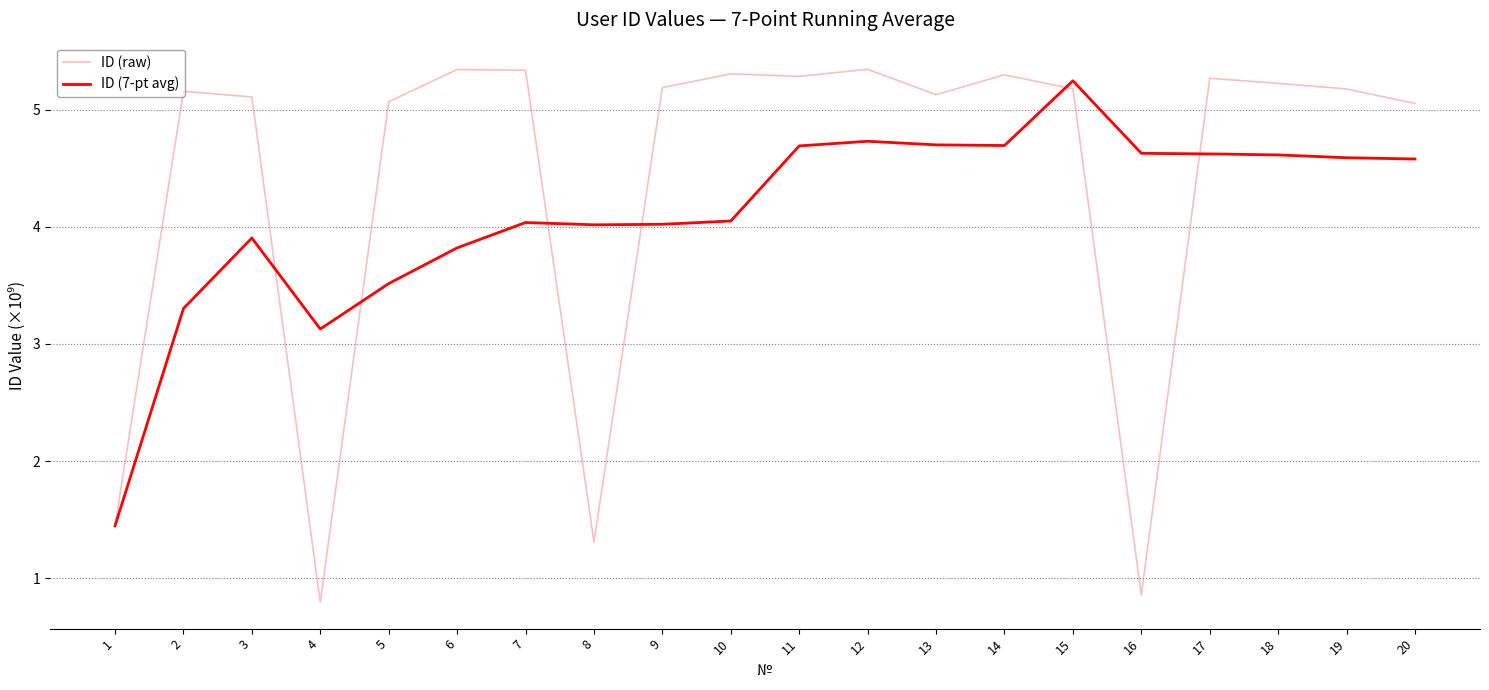

True or false: ID (7-pt avg) has a value of 1.7 at 17.

False